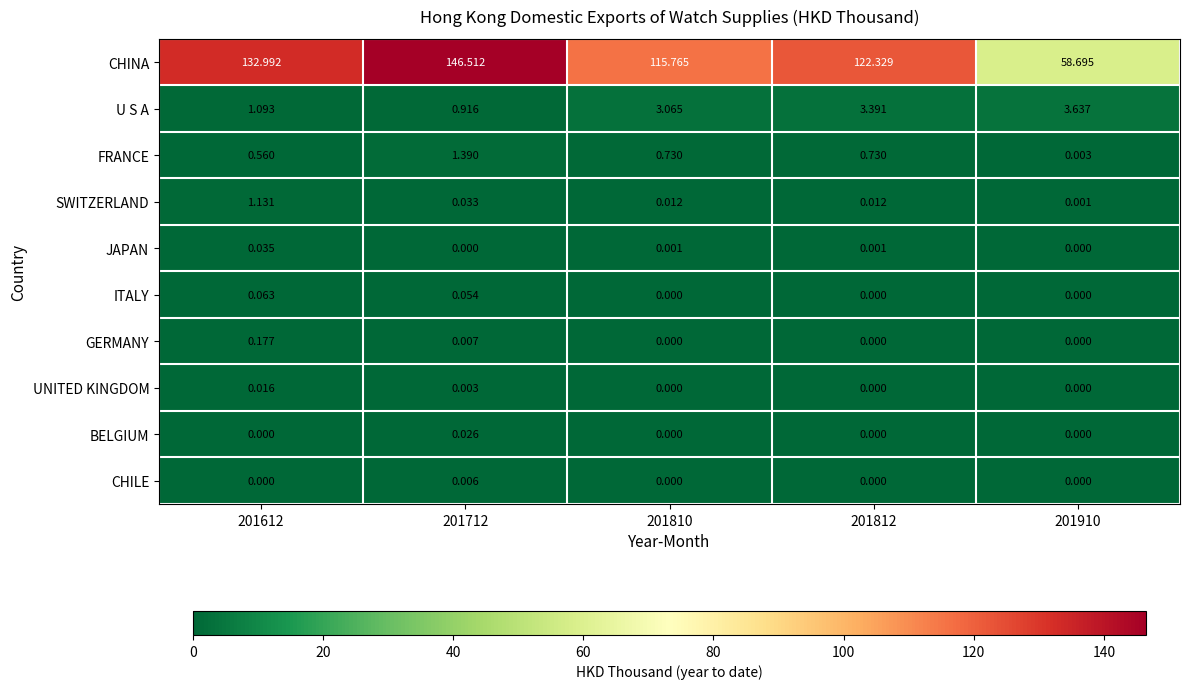

List the series in order of their peak value, lowest first.

CHILE, UNITED KINGDOM, BELGIUM, JAPAN, ITALY, GERMANY, SWITZERLAND, FRANCE, U S A, CHINA